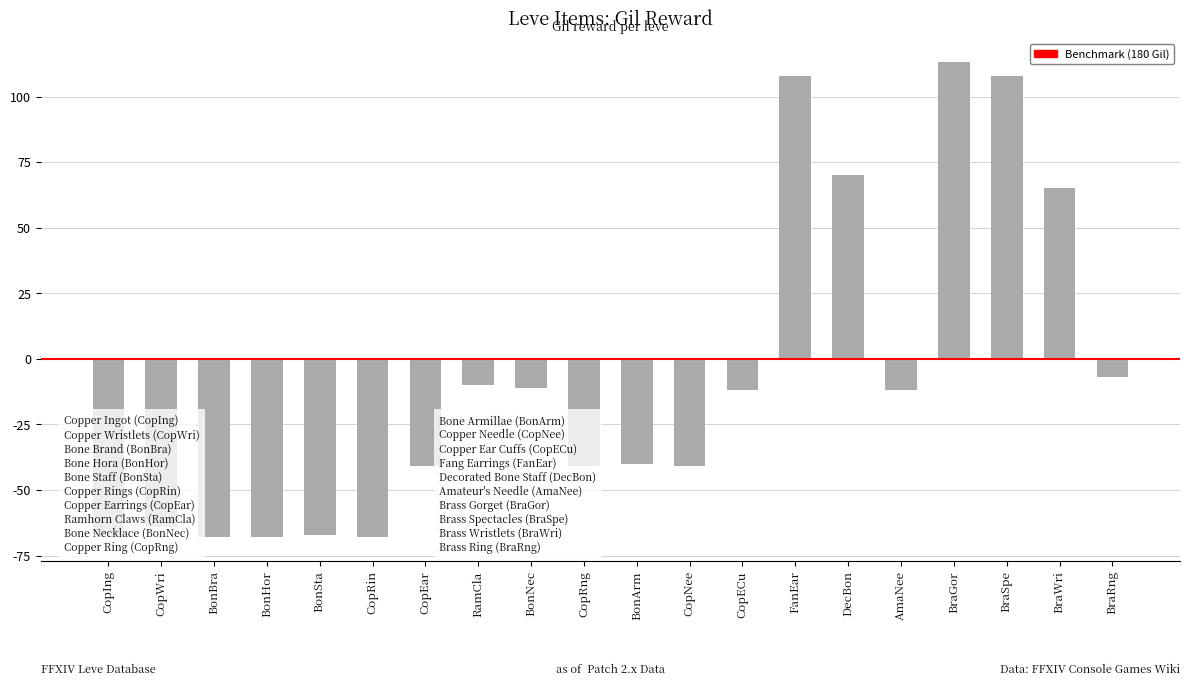

What is the difference between the maximum and minimum values?

181